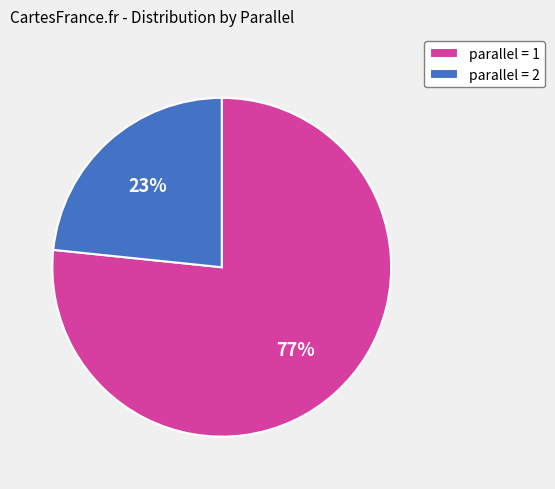

Rank the categories by value from lowest to highest.

parallel = 2, parallel = 1